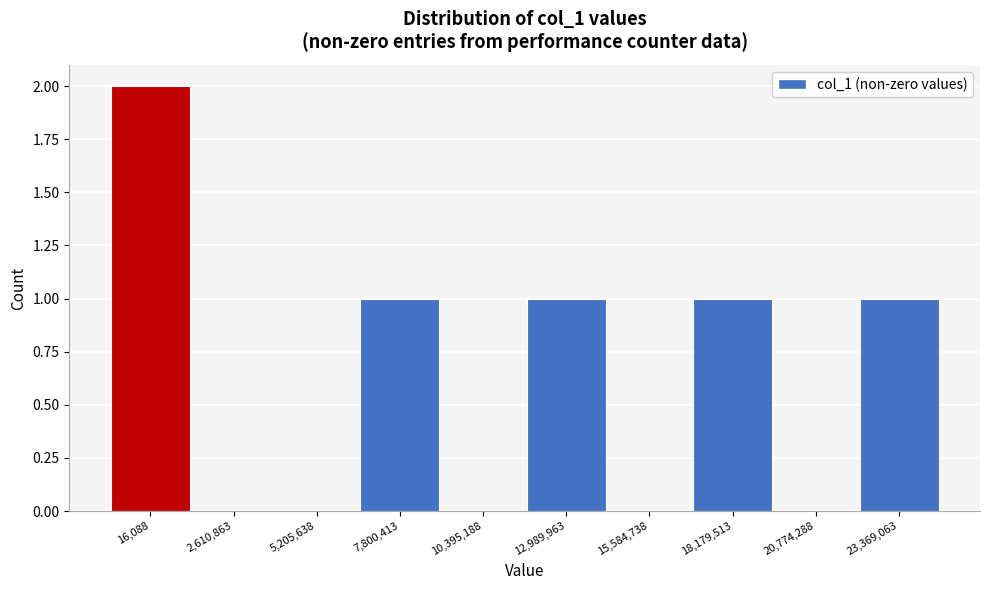

Reading left to right, transcribe all the data shown in this chart.

16,088=2	2,610,863=0	5,205,638=0	7,800,413=1	10,395,188=0	12,989,963=1	15,584,738=0	18,179,513=1	20,774,288=0	23,369,063=1